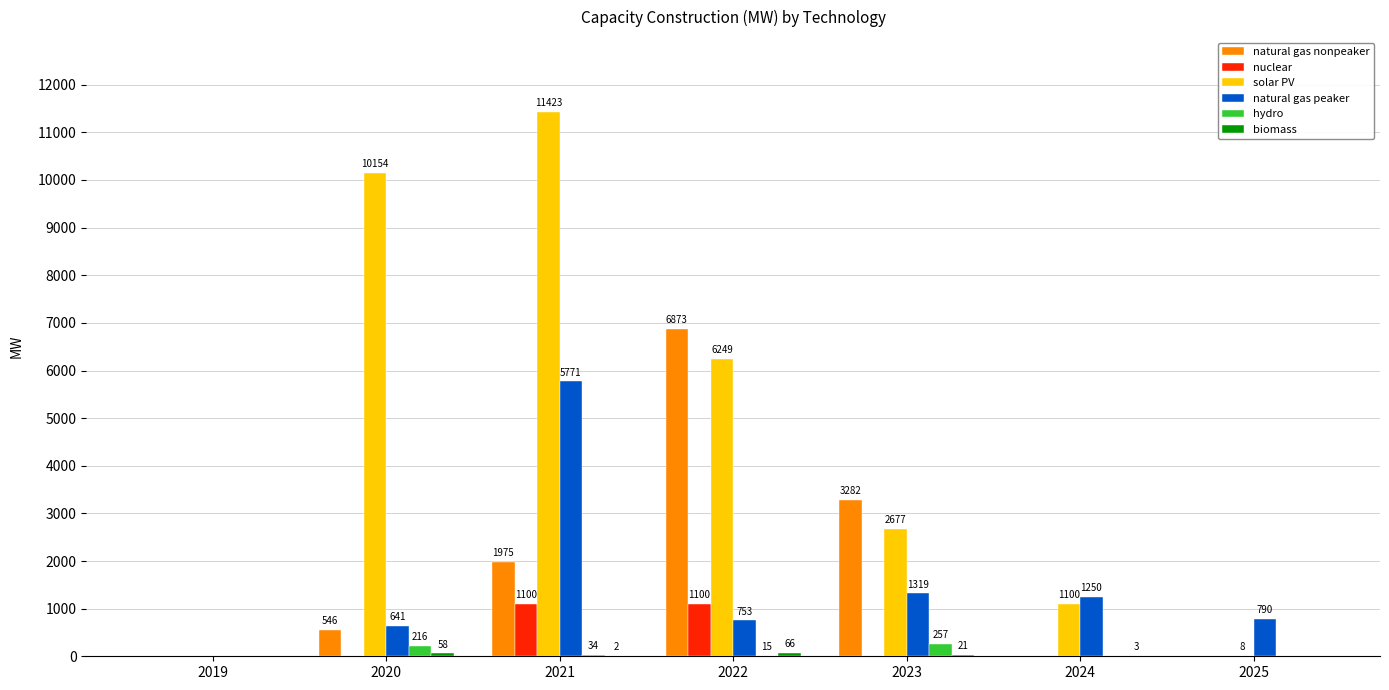

Where is hydro nearest to the value 128?

2020